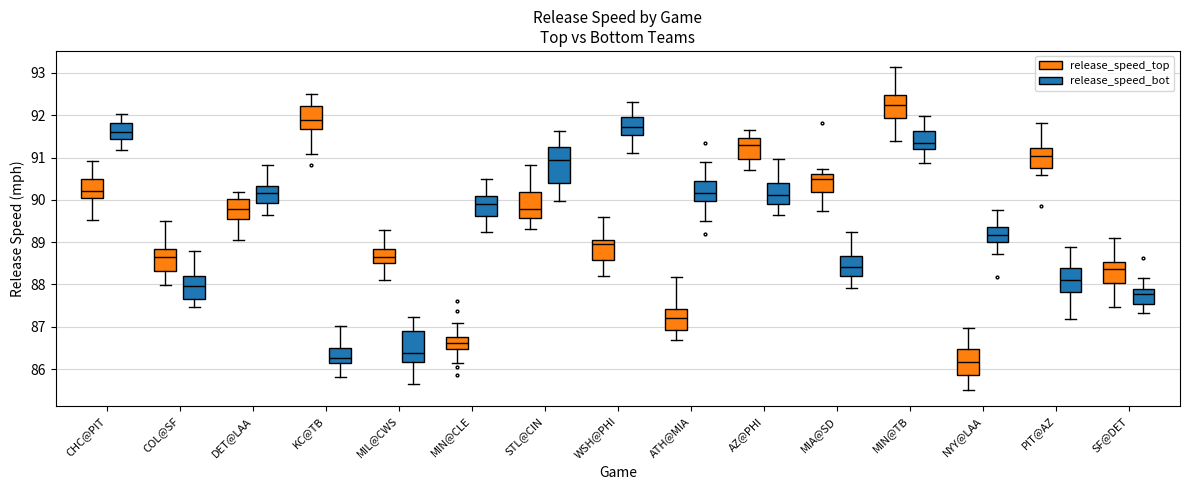

Reading left to right, transcribe this box plot: for each box, give where its median line is, the range the box spans, and where its two whiskers end, as read against the y-axis. The values are not printed on the chart, so give them approximately, as read against the axis.

CHC@PIT (release_speed_top): median 90.2, box 90.0 to 90.5, whiskers 89.5 to 90.9
CHC@PIT (release_speed_bot): median 91.6, box 91.4 to 91.8, whiskers 91.2 to 92.0
COL@SF (release_speed_top): median 88.7, box 88.3 to 88.8, whiskers 88.0 to 89.5
COL@SF (release_speed_bot): median 88.0, box 87.7 to 88.2, whiskers 87.5 to 88.8
DET@LAA (release_speed_top): median 89.8, box 89.6 to 90.0, whiskers 89.1 to 90.2
DET@LAA (release_speed_bot): median 90.2, box 89.9 to 90.3, whiskers 89.7 to 90.8
KC@TB (release_speed_top): median 91.9, box 91.7 to 92.2, whiskers 91.1 to 92.5
KC@TB (release_speed_bot): median 86.3, box 86.1 to 86.5, whiskers 85.8 to 87.0
MIL@CWS (release_speed_top): median 88.7, box 88.5 to 88.8, whiskers 88.1 to 89.3
MIL@CWS (release_speed_bot): median 86.4, box 86.2 to 86.9, whiskers 85.6 to 87.2
MIN@CLE (release_speed_top): median 86.6, box 86.5 to 86.8, whiskers 86.2 to 87.1
MIN@CLE (release_speed_bot): median 89.9, box 89.6 to 90.1, whiskers 89.2 to 90.5
STL@CIN (release_speed_top): median 89.8, box 89.6 to 90.2, whiskers 89.3 to 90.8
STL@CIN (release_speed_bot): median 90.9, box 90.4 to 91.3, whiskers 90.0 to 91.6
WSH@PHI (release_speed_top): median 88.9, box 88.6 to 89.0, whiskers 88.2 to 89.6
WSH@PHI (release_speed_bot): median 91.7, box 91.5 to 92.0, whiskers 91.1 to 92.3
ATH@MIA (release_speed_top): median 87.2, box 86.9 to 87.4, whiskers 86.7 to 88.2
ATH@MIA (release_speed_bot): median 90.2, box 90.0 to 90.5, whiskers 89.5 to 90.9
AZ@PHI (release_speed_top): median 91.3, box 91.0 to 91.5, whiskers 90.7 to 91.6
AZ@PHI (release_speed_bot): median 90.1, box 89.9 to 90.4, whiskers 89.6 to 91.0
MIA@SD (release_speed_top): median 90.5, box 90.2 to 90.6, whiskers 89.7 to 90.7
MIA@SD (release_speed_bot): median 88.4, box 88.2 to 88.7, whiskers 87.9 to 89.2
MIN@TB (release_speed_top): median 92.2, box 91.9 to 92.5, whiskers 91.4 to 93.1
MIN@TB (release_speed_bot): median 91.3, box 91.2 to 91.6, whiskers 90.9 to 92.0
NYY@LAA (release_speed_top): median 86.2, box 85.9 to 86.5, whiskers 85.5 to 87.0
NYY@LAA (release_speed_bot): median 89.2, box 89.0 to 89.3, whiskers 88.7 to 89.8
PIT@AZ (release_speed_top): median 91.0, box 90.8 to 91.2, whiskers 90.6 to 91.8
PIT@AZ (release_speed_bot): median 88.1, box 87.8 to 88.4, whiskers 87.2 to 88.9
SF@DET (release_speed_top): median 88.4, box 88.0 to 88.5, whiskers 87.5 to 89.1
SF@DET (release_speed_bot): median 87.8, box 87.5 to 87.9, whiskers 87.3 to 88.1